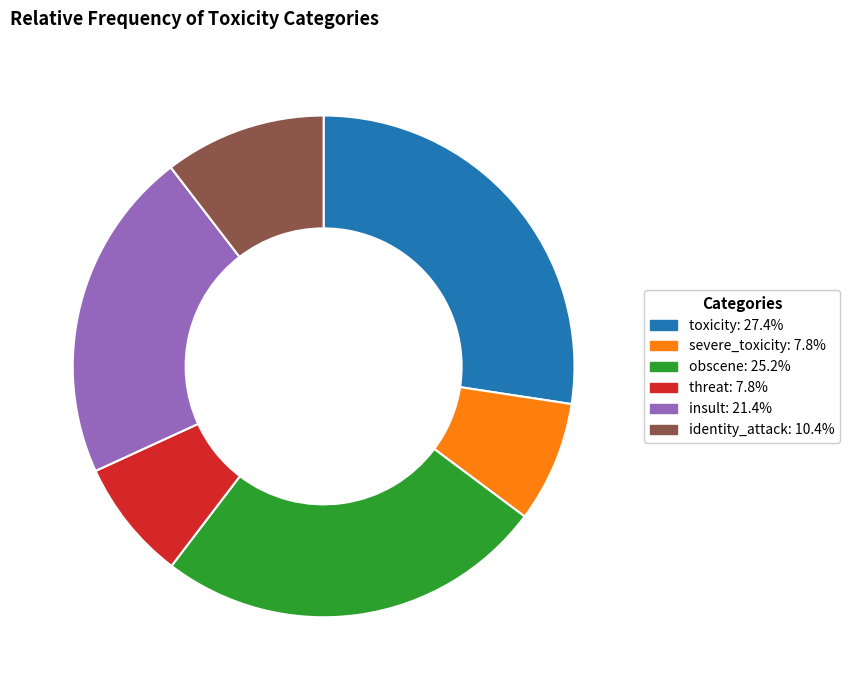

Combined, do toxicity and insult account for over 50%?

No